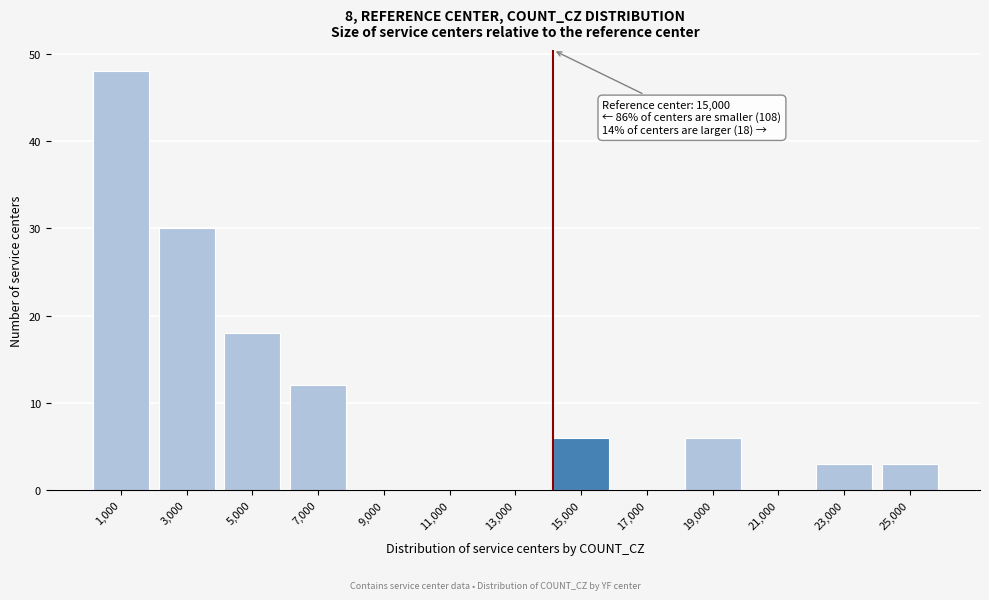

Reading left to right, transcribe all the data shown in this chart.

1,000=48	3,000=30	5,000=18	7,000=12	9,000=0	11,000=0	13,000=0	15,000=6	17,000=0	19,000=6	21,000=0	23,000=3	25,000=3